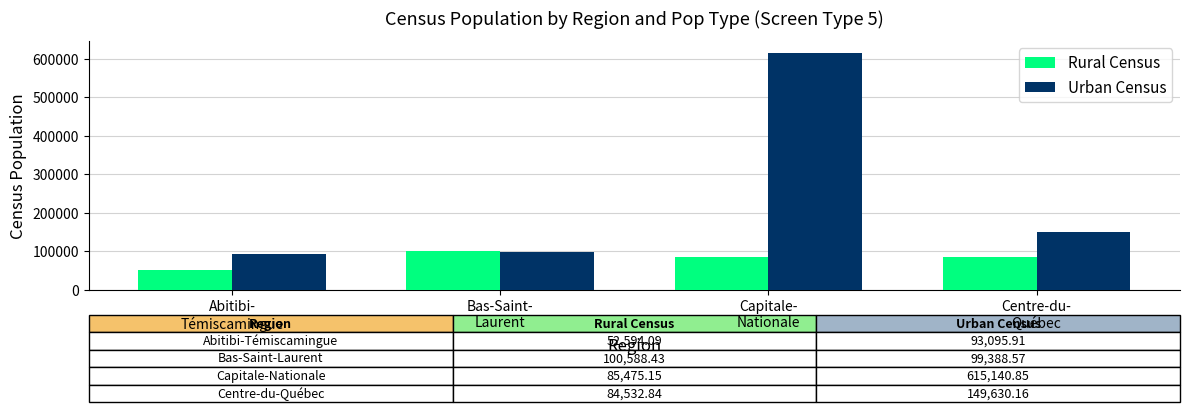

At which category is the sum across all series the highest?

Capitale-
Nationale